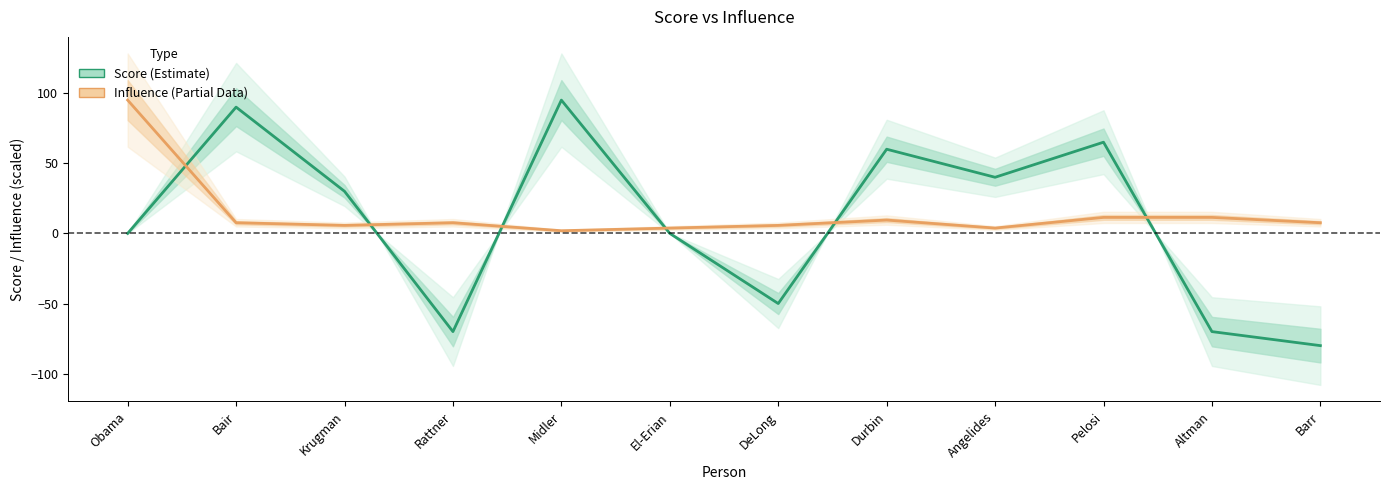

Reading left to right, extract all data points from this chart.

Score (Estimate): Obama=0.0	Bair=90.0	Krugman=30.0	Rattner=-70.0	Midler=95.0	El-Erian=0.0	DeLong=-50.0	Durbin=60.0	Angelides=40.0	Pelosi=65.0	Altman=-70.0	Barr=-80.0
Influence (Partial): Obama=95.0	Bair=7.6	Krugman=5.7	Rattner=7.6	Midler=1.9	El-Erian=3.8	DeLong=5.7	Durbin=9.5	Angelides=3.8	Pelosi=11.4	Altman=11.4	Barr=7.6